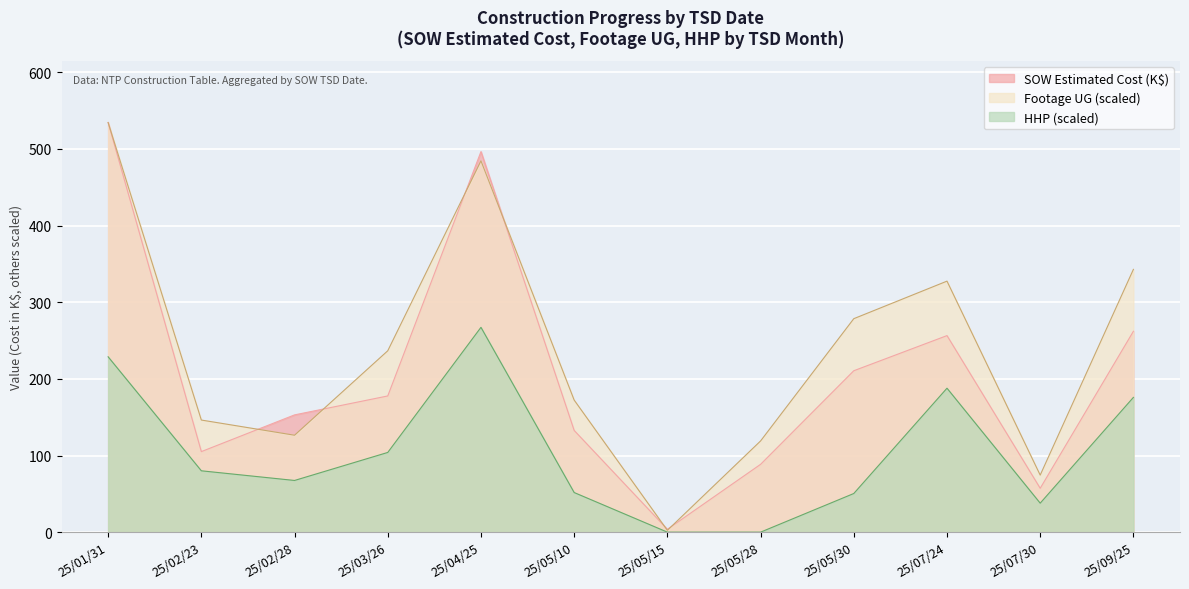

How many lines are shown in the chart?

3